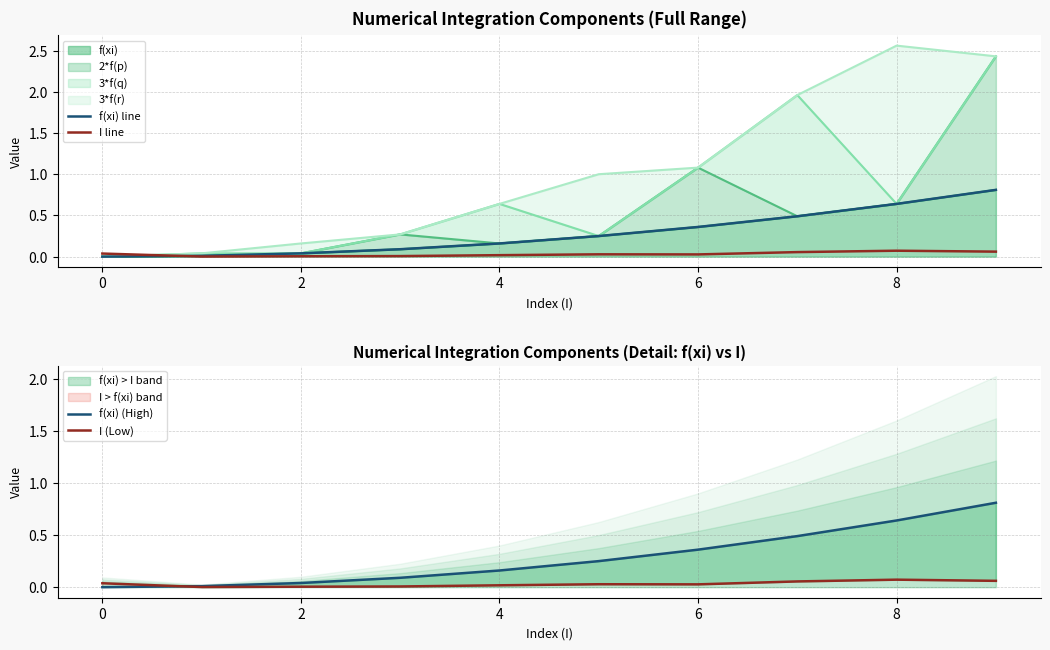

True or false: I (Low) has a value of 0.0 at 4.

True